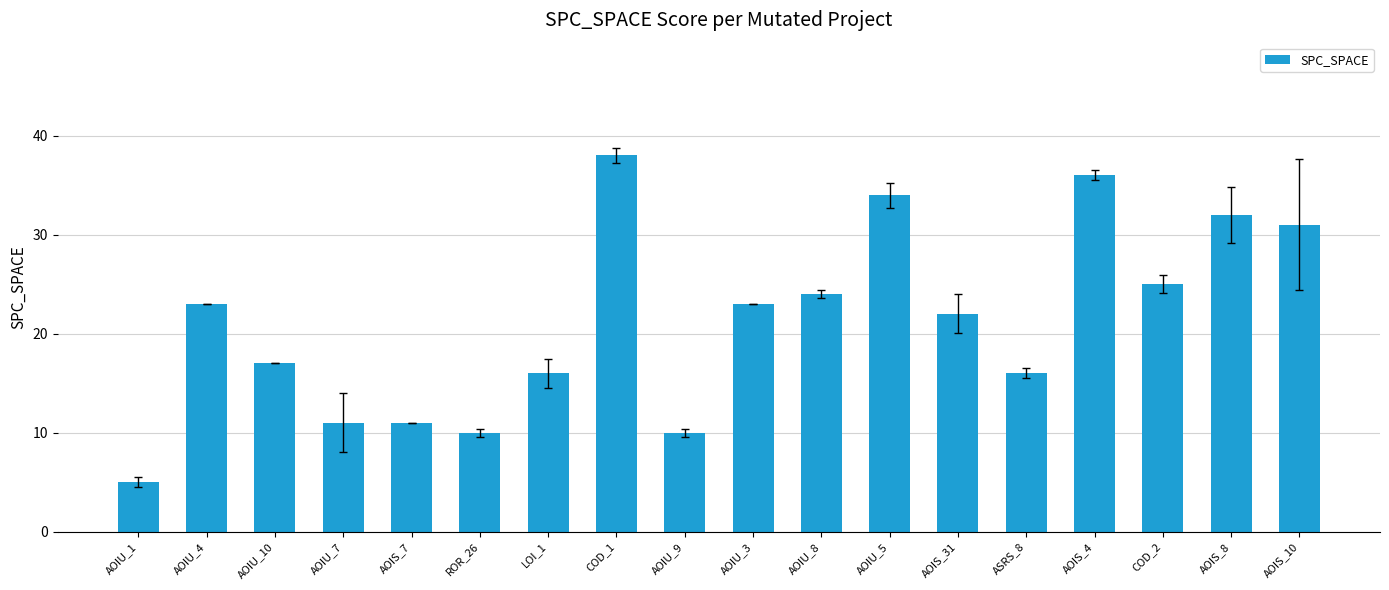

Count the number of categories in the chart.

18